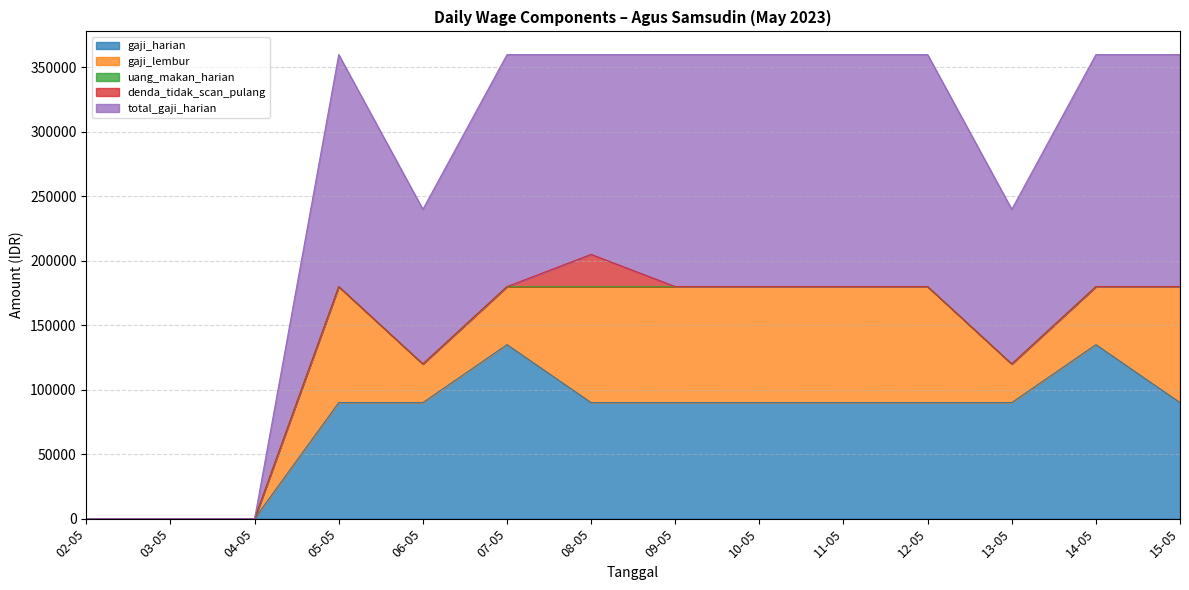

At which category does total_gaji_harian reach its first local valley?

06-05